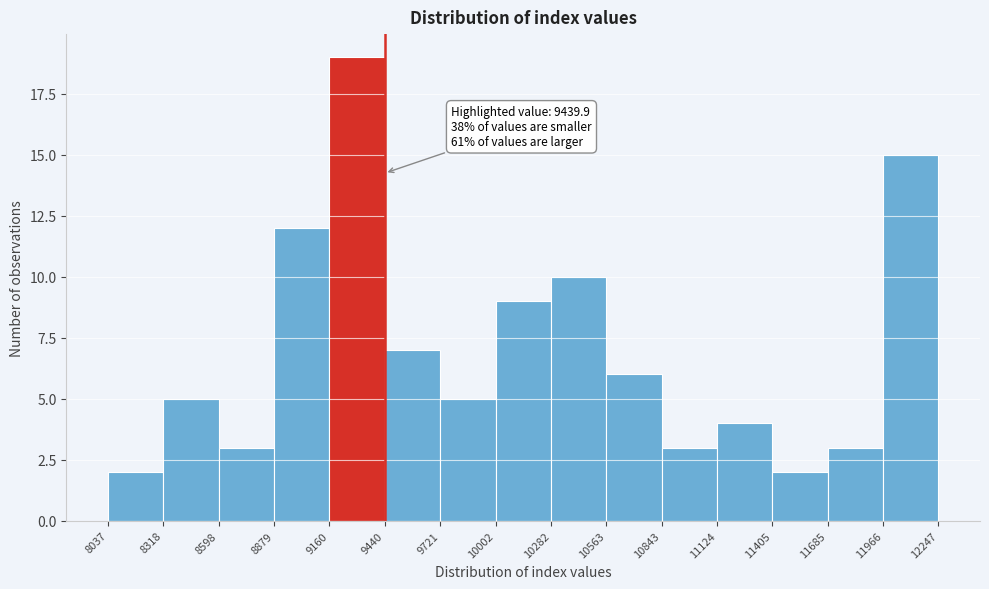

Over which range of the x-axis is the bar tallest?

9160 to 9440